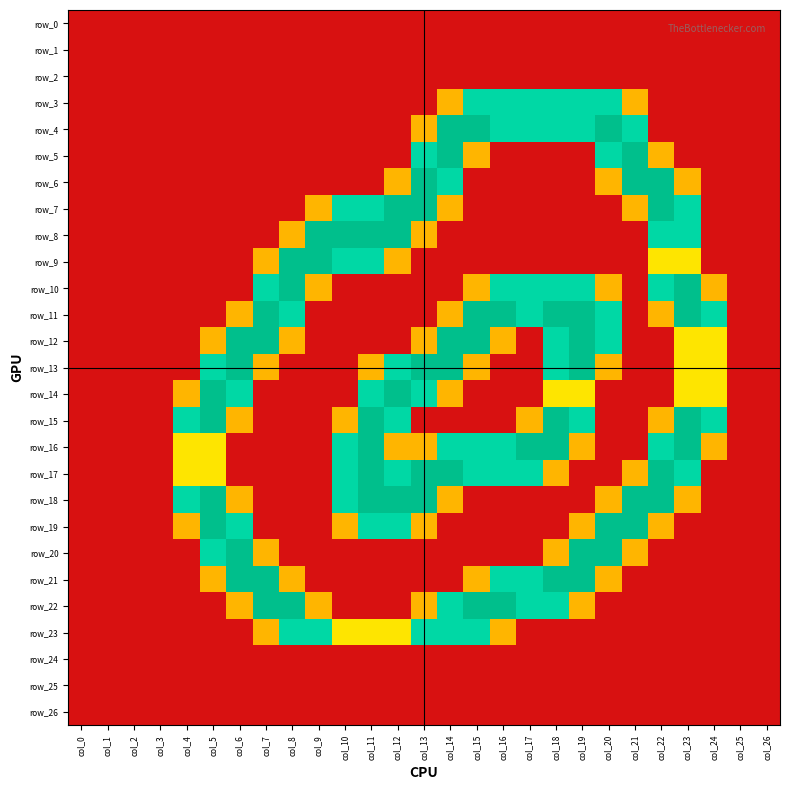

The value of row_19 at col_2 is 1.1. True or false?

False